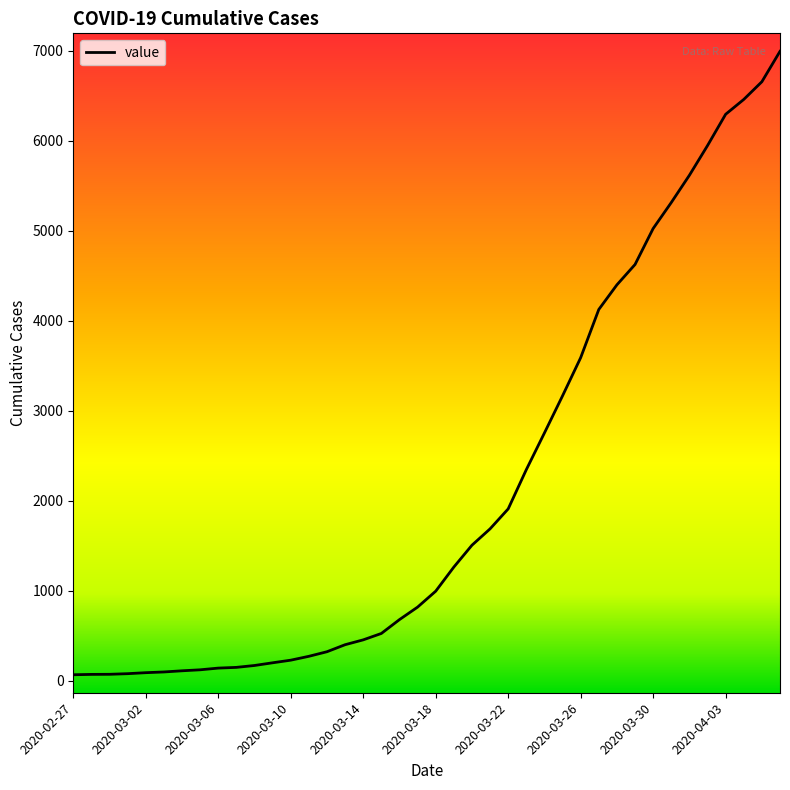

What is the greatest value displayed?

6995